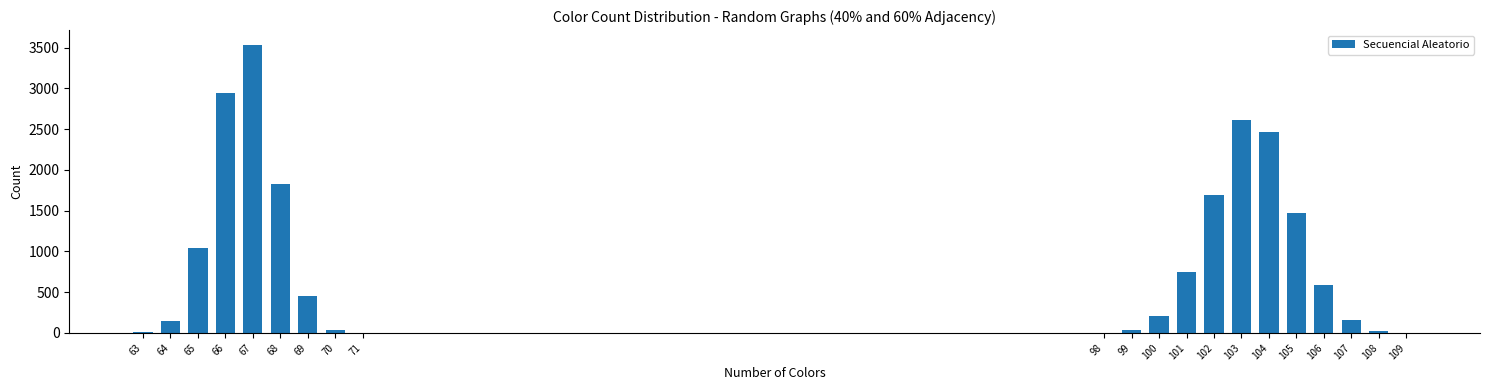

What is the maximum value shown in the chart?

3539